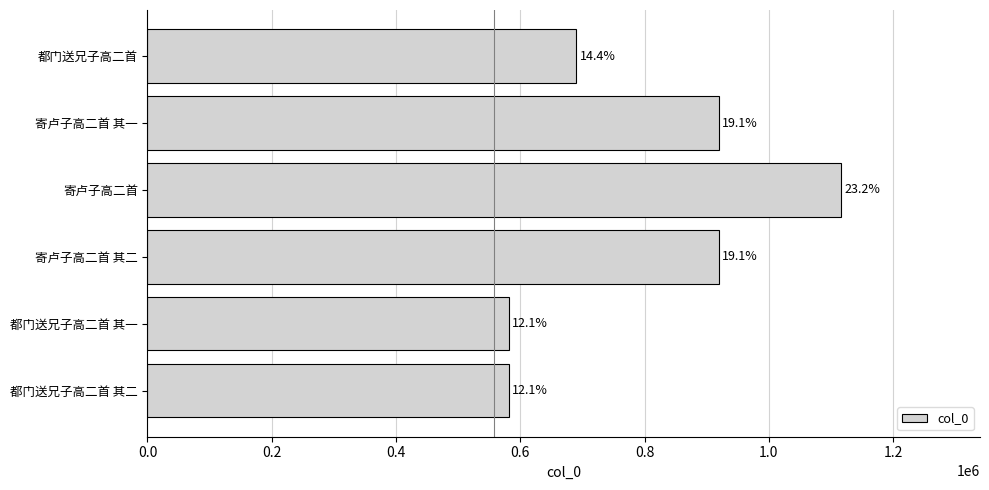

What is the difference between the second highest and minimum values?

338827